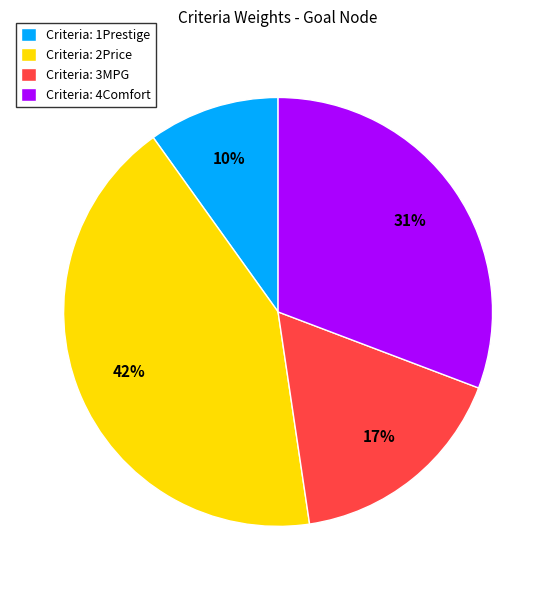

To the nearest percent, what is the average slice percentage?

25%